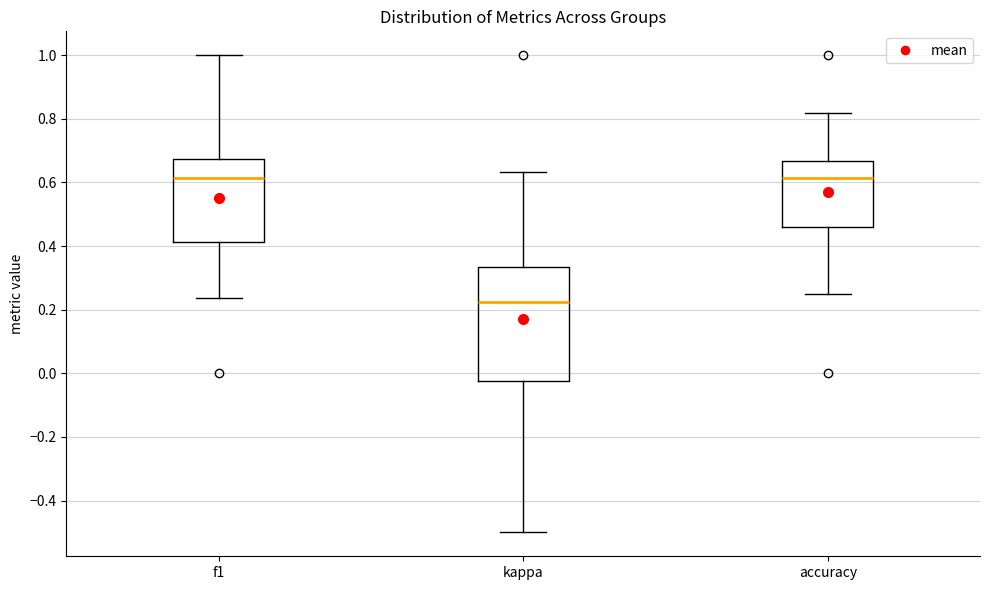

Where is the upper edge of the box for f1 on the y-axis? The values are not printed on the chart, so give them approximately, as read against the axis.

0.68